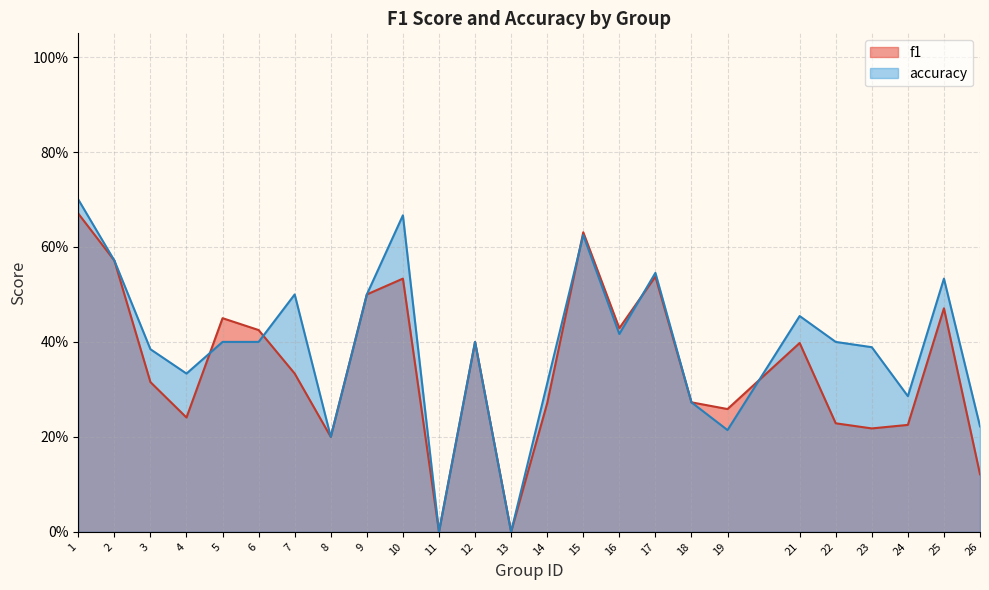

Where do f1 and accuracy first cross each other?

4 and 5